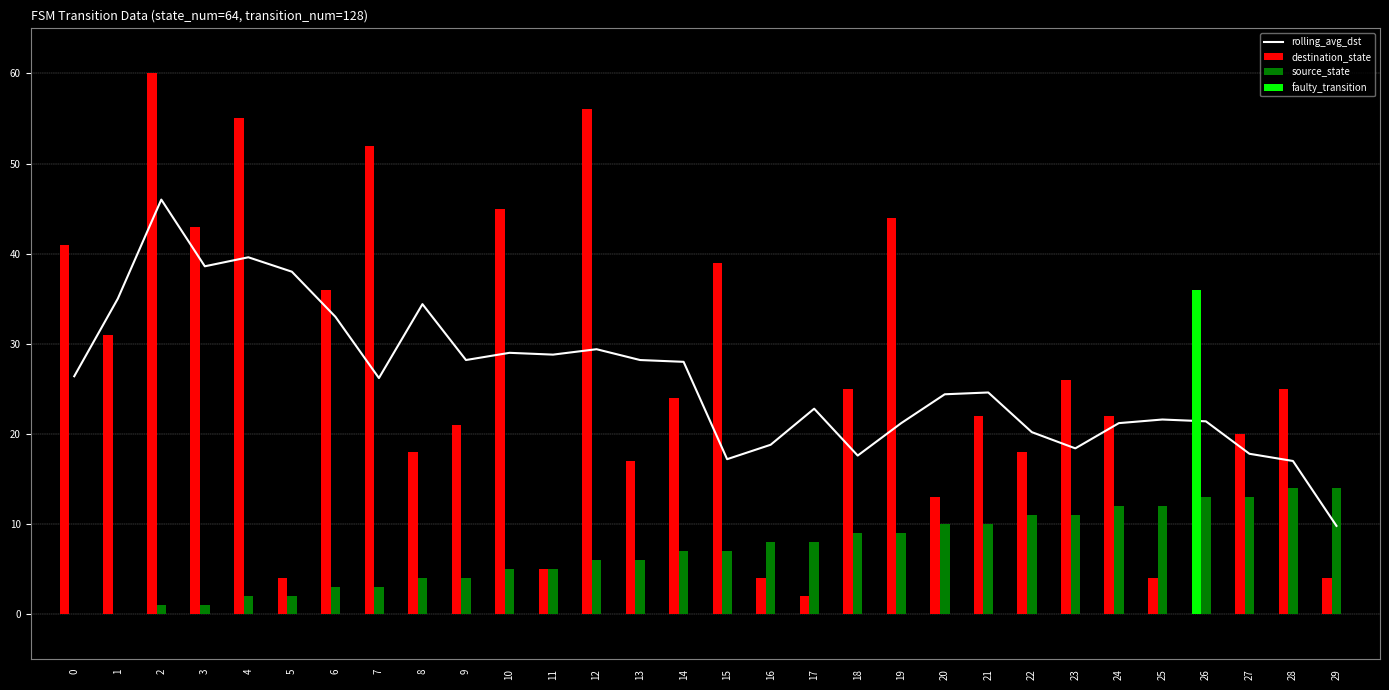

True or false: rolling_avg_dst has a value of 21.6 at 25.

True